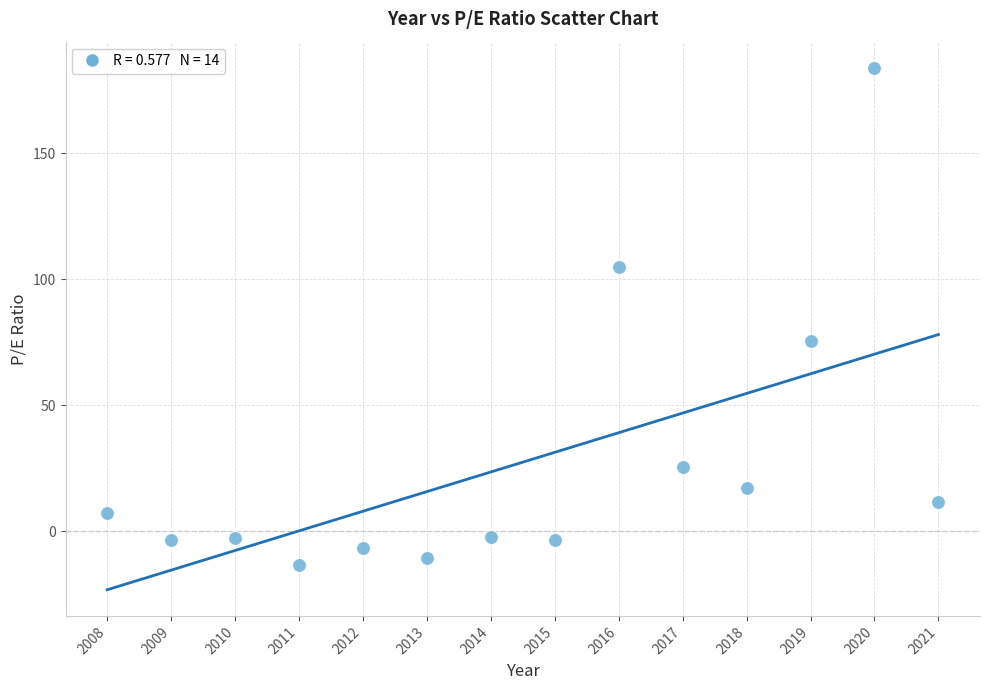

What Y value in the scatter plot is closest to 85?

75.6